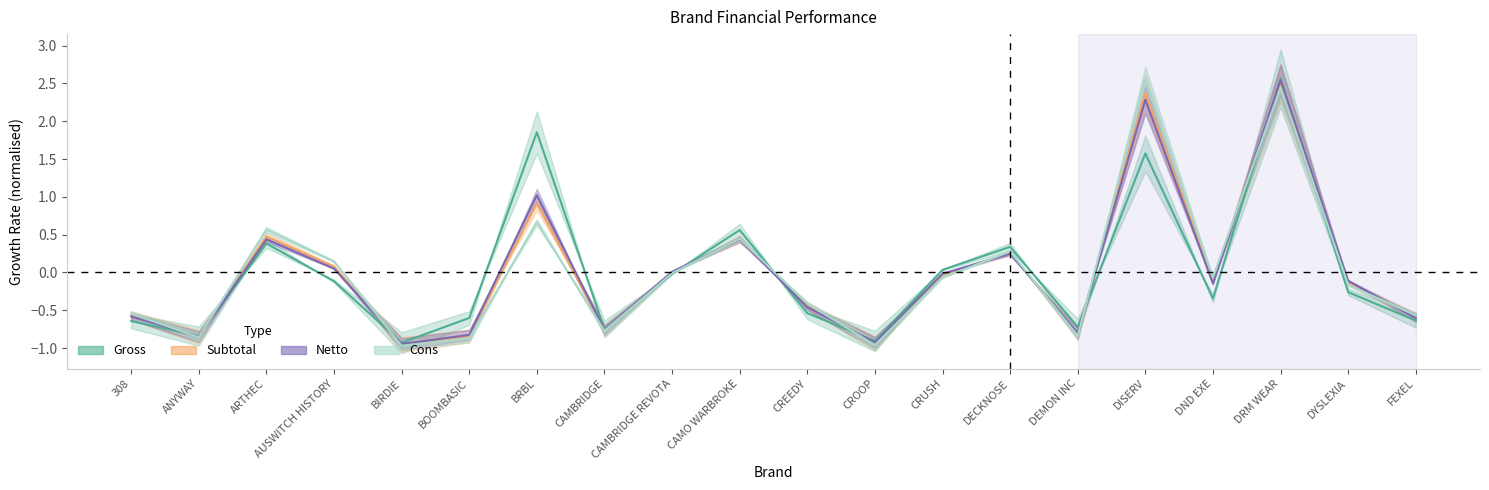

Reading left to right, extract all data points from this chart.

Gross: 308=-0.6	ANYWAY=-0.8	ARTHEC=0.4	AUSWITCH HISTORY=-0.1	BIRDIE=-0.9	BOOMBASIC=-0.6	BRBL=1.9	CAMBRIDGE=-0.7	CAMBRIDGE REVOTA=-0.0	CAMO WARBROKE=0.6	CREEDY=-0.5	CROOP=-0.9	CRUSH=0.0	DECKNOSE=0.3	DEMON INC=-0.7	DISERV=1.6	DND EXE=-0.3	DRM WEAR=2.6	DYSLEXIA=-0.3	FEXEL=-0.6
Subtotal: 308=-0.6	ANYWAY=-0.9	ARTHEC=0.5	AUSWITCH HISTORY=0.1	BIRDIE=-1.0	BOOMBASIC=-0.8	BRBL=0.9	CAMBRIDGE=-0.8	CAMBRIDGE REVOTA=0.0	CAMO WARBROKE=0.4	CREEDY=-0.4	CROOP=-0.9	CRUSH=-0.0	DECKNOSE=0.3	DEMON INC=-0.8	DISERV=2.4	DND EXE=-0.1	DRM WEAR=2.5	DYSLEXIA=-0.1	FEXEL=-0.6
Netto: 308=-0.6	ANYWAY=-0.8	ARTHEC=0.4	AUSWITCH HISTORY=0.1	BIRDIE=-0.9	BOOMBASIC=-0.8	BRBL=1.0	CAMBRIDGE=-0.8	CAMBRIDGE REVOTA=0.0	CAMO WARBROKE=0.4	CREEDY=-0.5	CROOP=-0.9	CRUSH=-0.0	DECKNOSE=0.2	DEMON INC=-0.8	DISERV=2.3	DND EXE=-0.1	DRM WEAR=2.5	DYSLEXIA=-0.1	FEXEL=-0.6
Cons: 308=-0.5	ANYWAY=-0.9	ARTHEC=0.6	AUSWITCH HISTORY=0.1	BIRDIE=-1.0	BOOMBASIC=-0.9	BRBL=0.7	CAMBRIDGE=-0.8	CAMBRIDGE REVOTA=-0.0	CAMO WARBROKE=0.4	CREEDY=-0.4	CROOP=-1.0	CRUSH=-0.1	DECKNOSE=0.3	DEMON INC=-0.8	DISERV=2.6	DND EXE=-0.1	DRM WEAR=2.4	DYSLEXIA=-0.2	FEXEL=-0.6